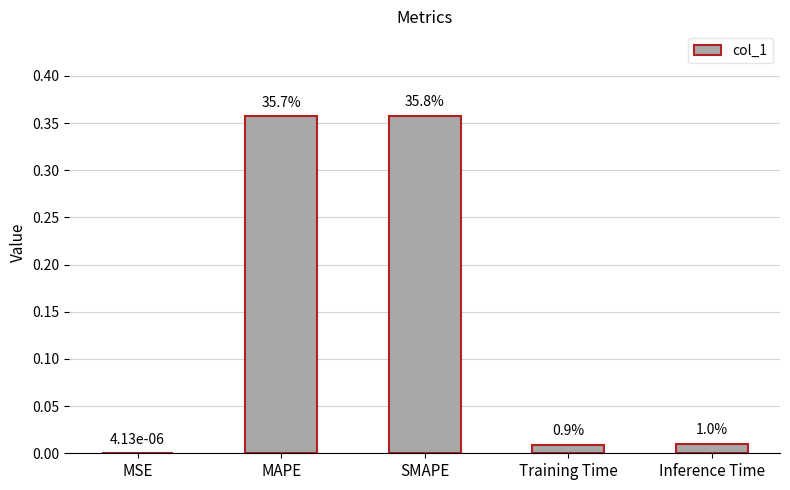

Reading right to left, extract all data points from this chart.

0.0	0.0	0.4	0.4	0.0